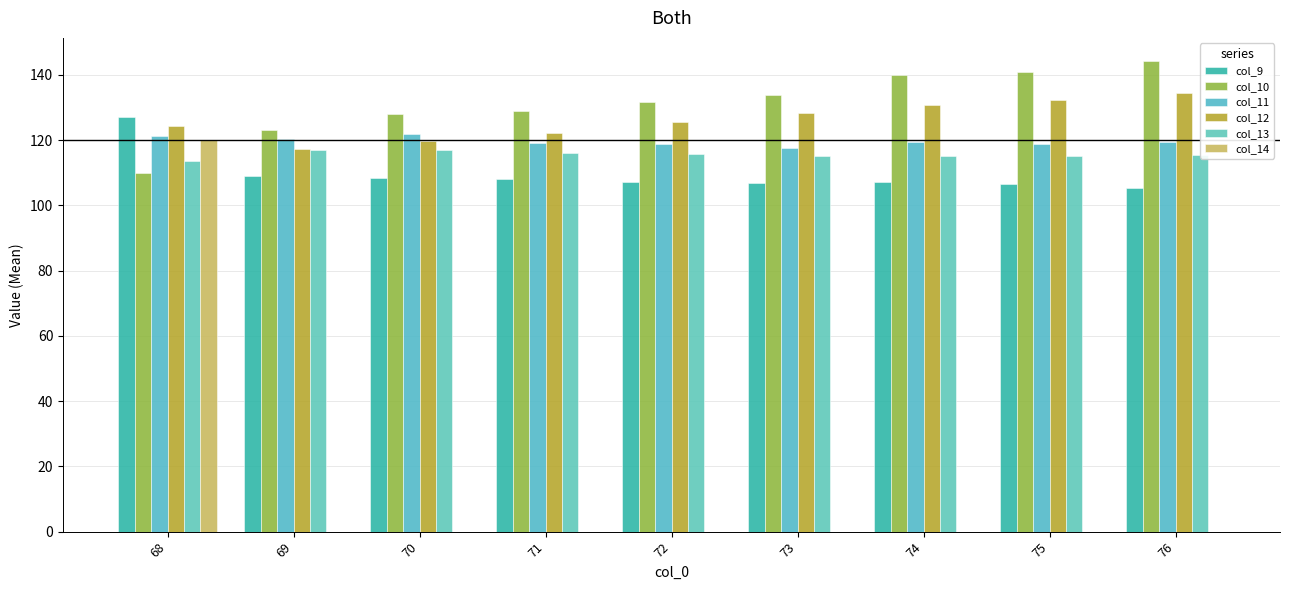

At which category is the sum across all series the highest?

68